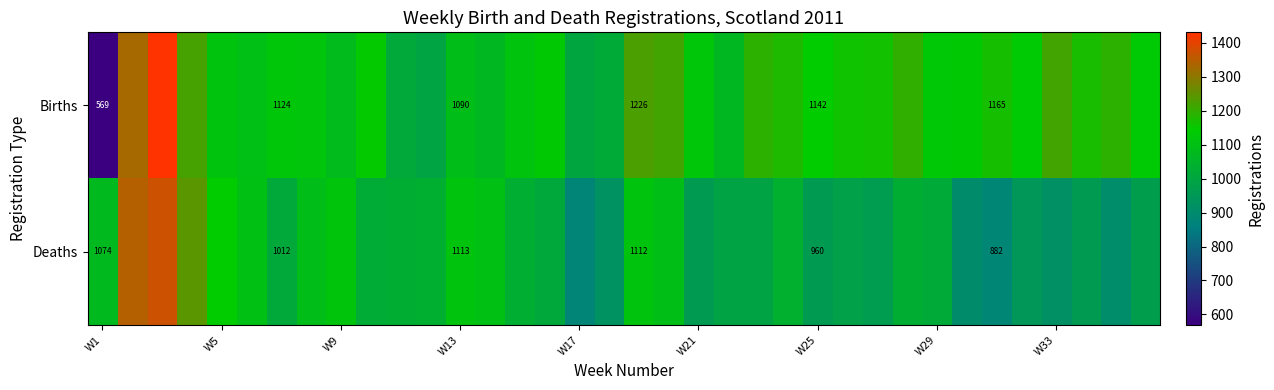

Is it true that Deaths equals 960 at W25?

True